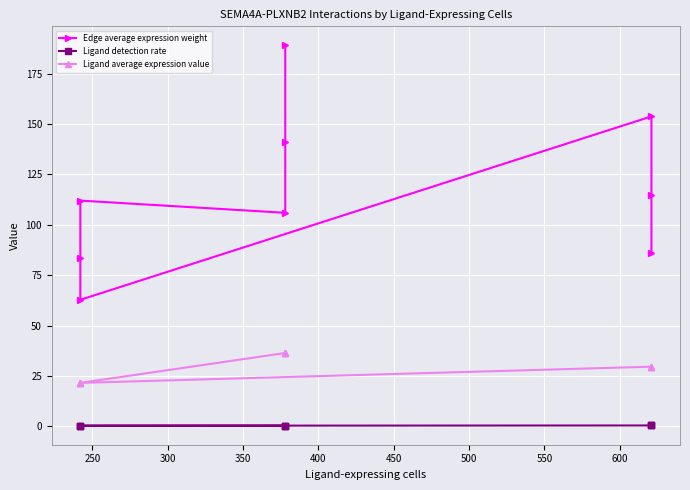

What is the highest value of the Ligand detection rate series?

0.4